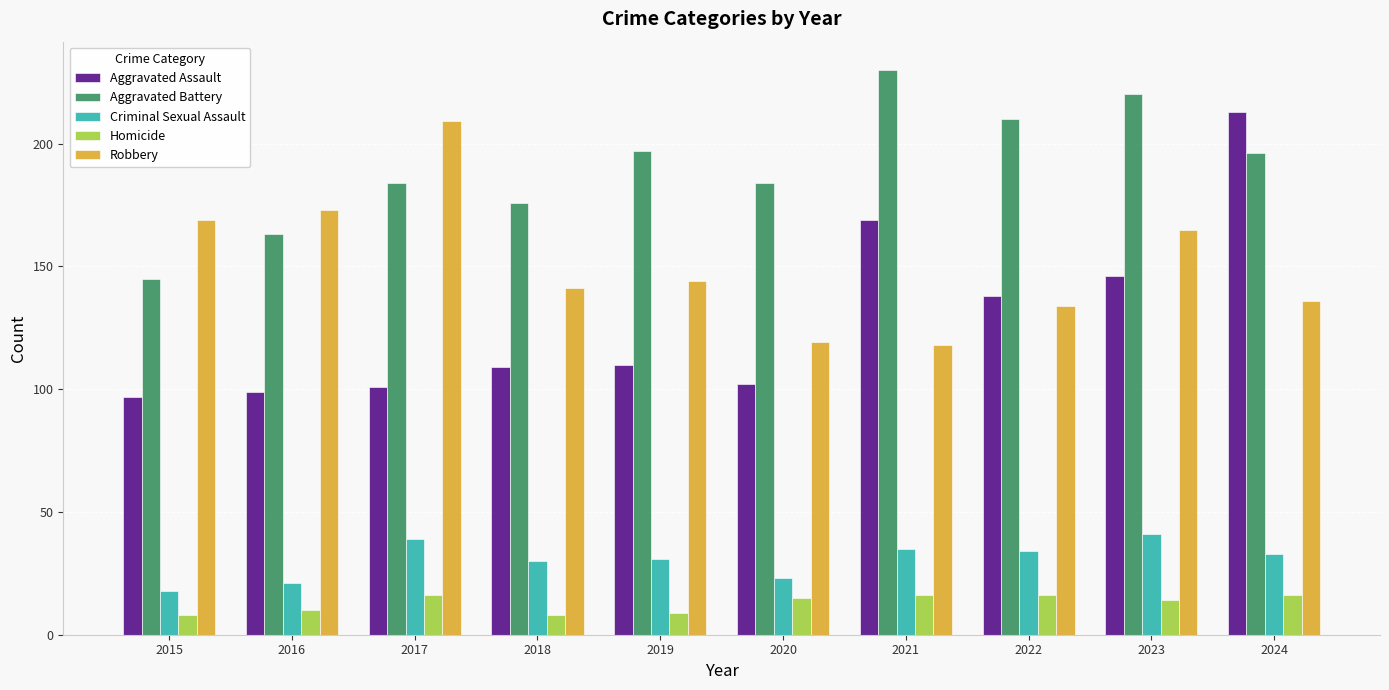

How many bars are there in total?

50